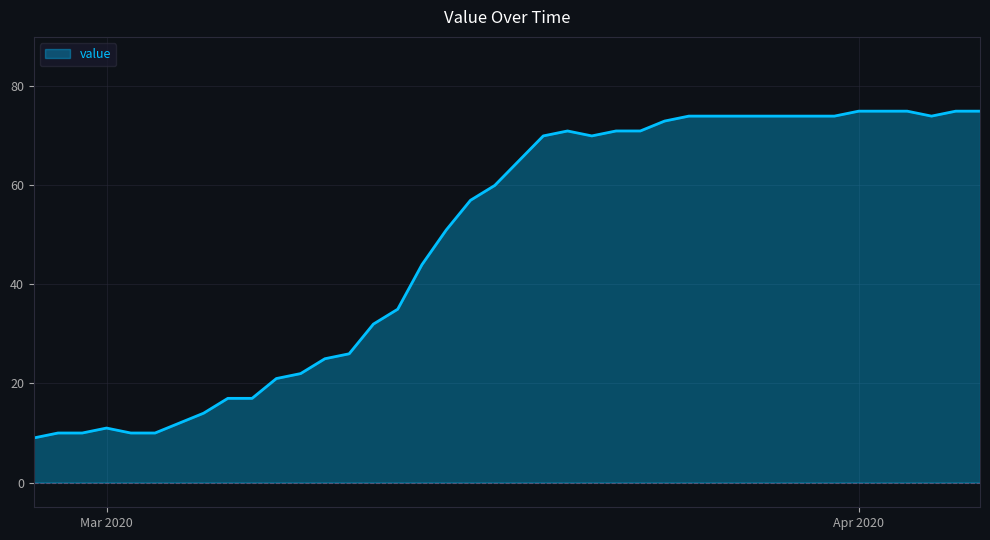

What is the maximum value shown in the chart?

75